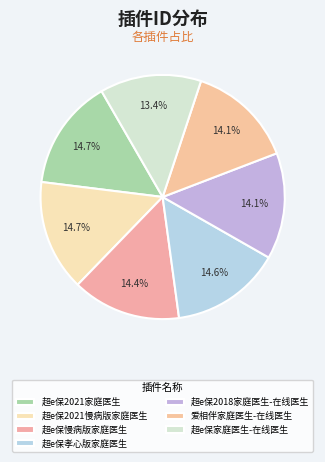

The 超e保慢病版家庭医生 slice represents 25% of the pie. True or false?

False